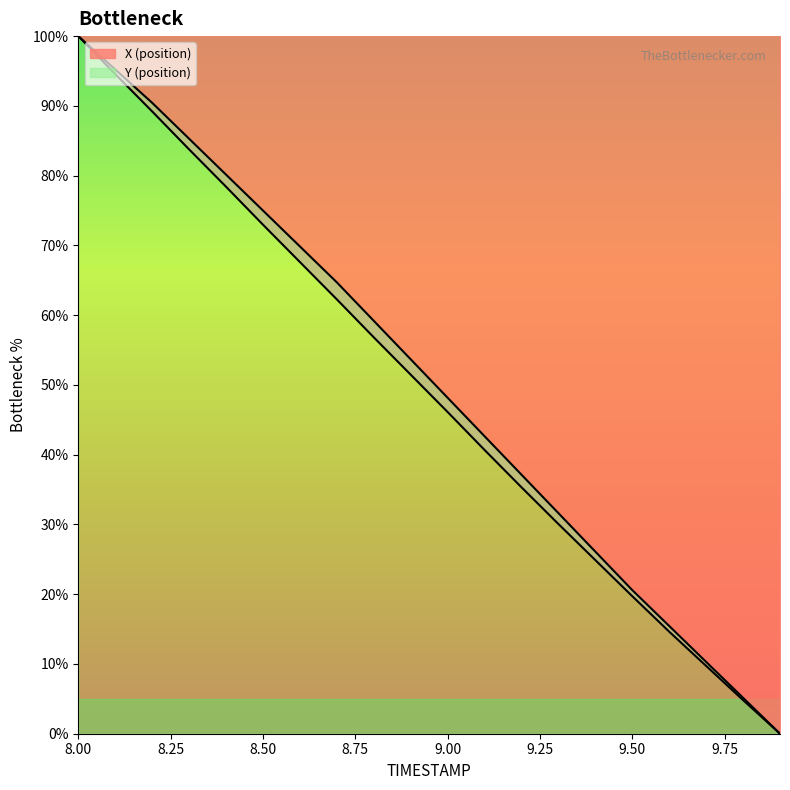

What is the difference between the maximum and minimum values in the X series?

100.0